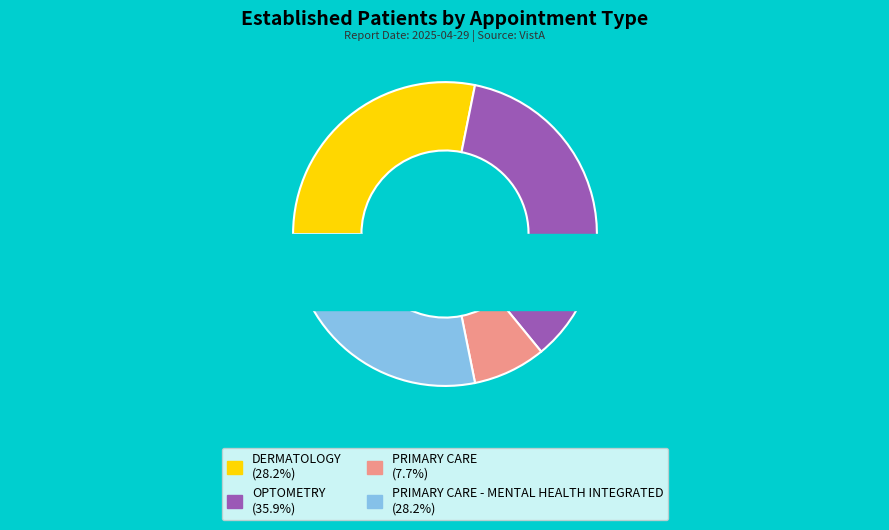

To the nearest percent, what is the combined percentage of DERMATOLOGY and OPTOMETRY?

64%